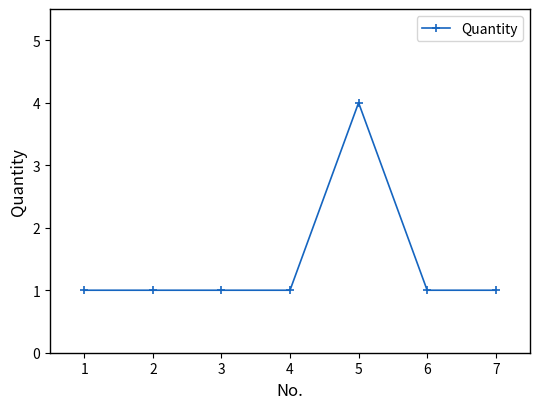

Count the values in the range 1 to 2.

6